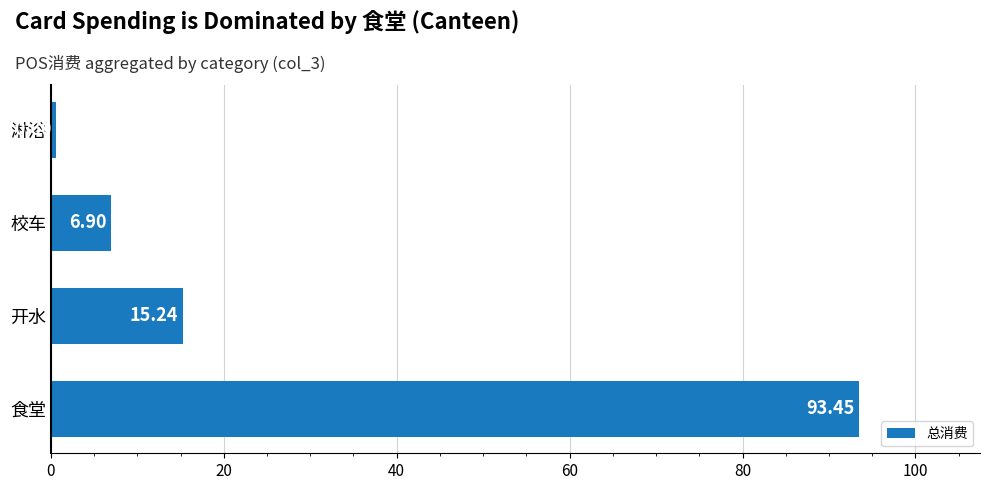

List the labels in order of value, smallest first.

淋浴, 校车, 开水, 食堂